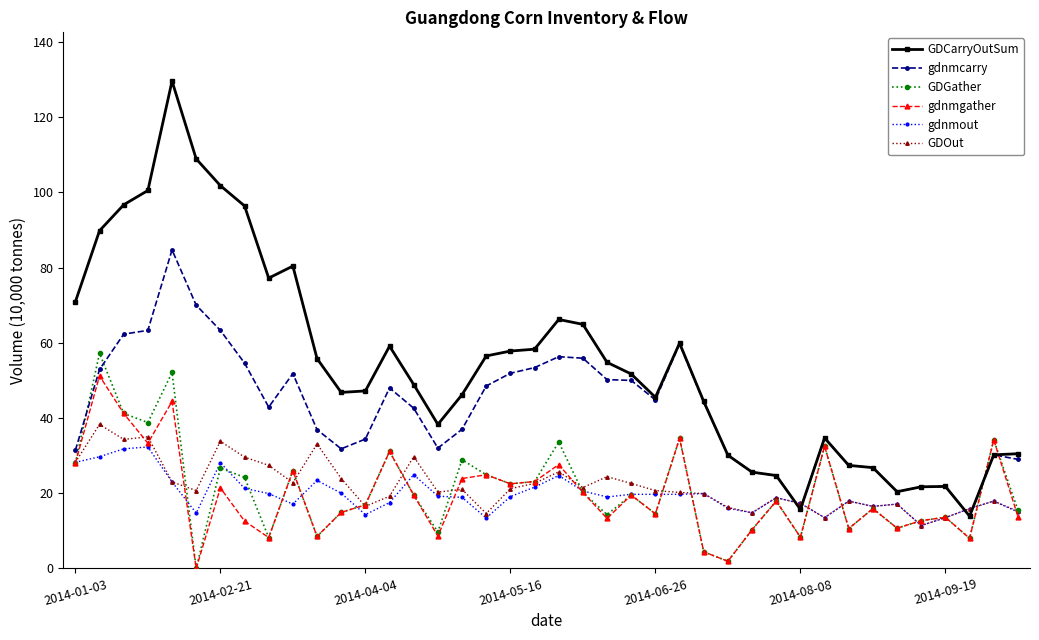

What is the value of the GDGather point at the 34th from the left?

15.9